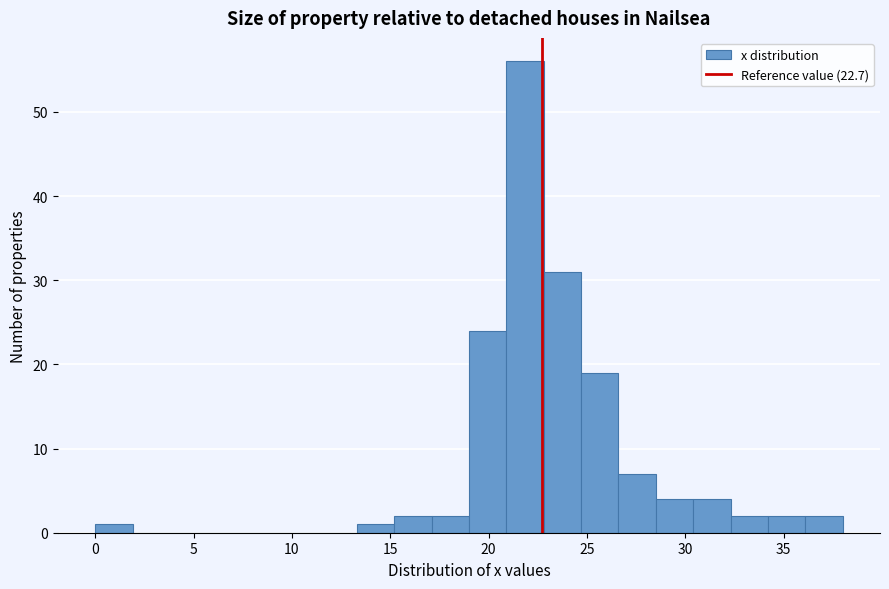

Around what value on the x-axis is the tallest bar? Give the approximate position of its centre, as read against the axis.

22.0